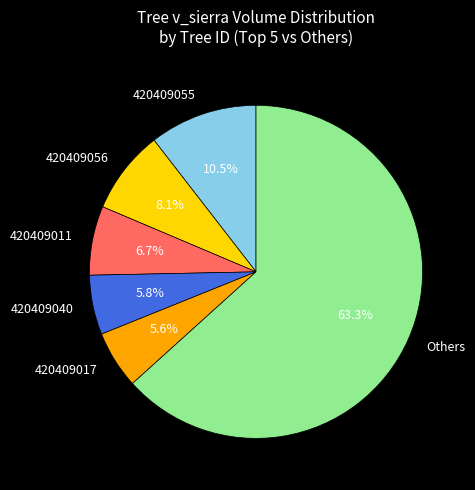

To the nearest percent, what is the difference between the largest and smallest slice percentages?

58%